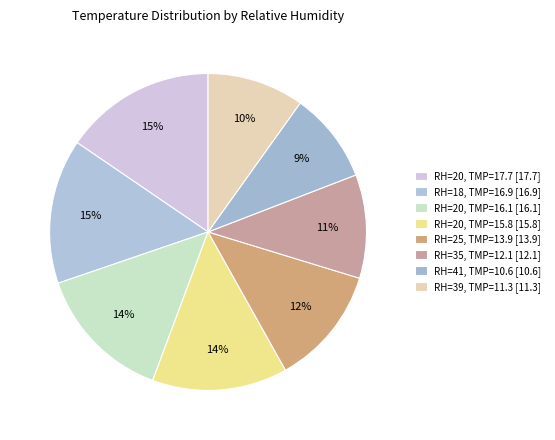

How many segments does this pie chart have?

8